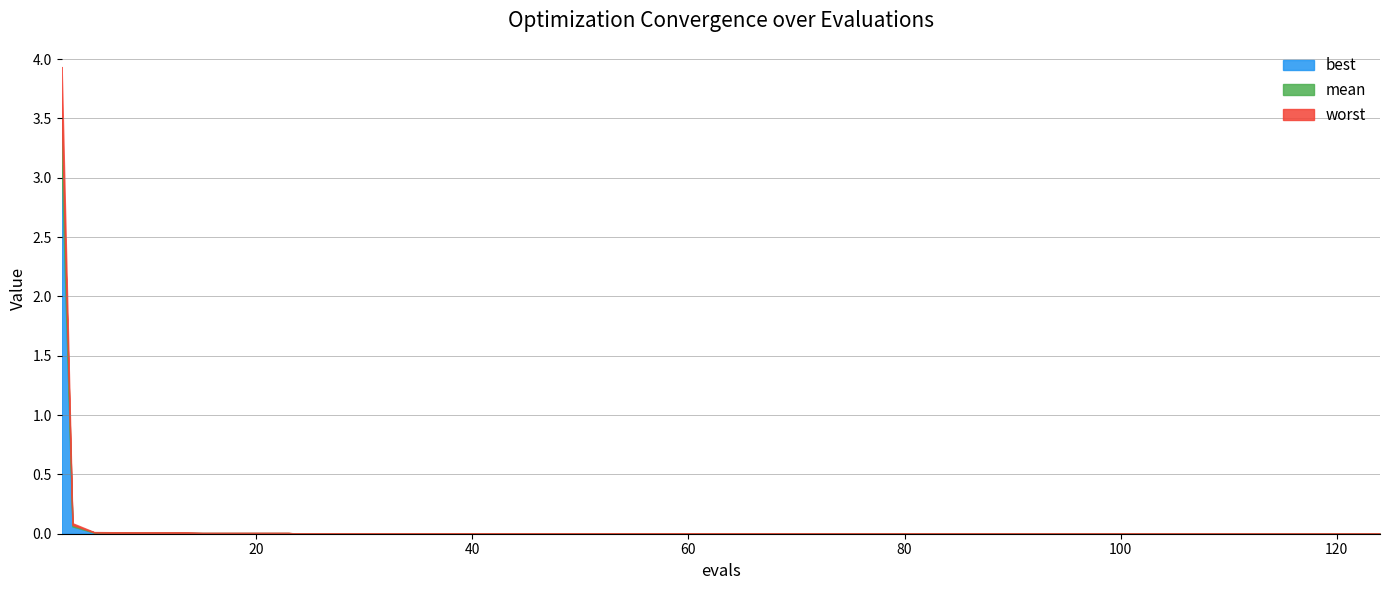

Reading left to right, transcribe all the data shown in this chart.

best: 2=3.1	3=0.1	5=0.0	9=0.0	13=0.0	15=0.0	19=0.0	23=0.0	24=0.0	28=0.0	32=0.0	36=0.0	40=0.0	44=0.0	48=0.0	52=0.0	56=0.0	60=0.0	64=0.0	77=0.0	81=0.0	85=0.0	91=0.0	95=0.0	105=0.0	115=0.0	124=0.0
mean: 2=3.5	3=0.1	5=0.0	9=0.0	13=0.0	15=0.0	19=0.0	23=0.0	24=0.0	28=0.0	32=0.0	36=0.0	40=0.0	44=0.0	48=0.0	52=0.0	56=0.0	60=0.0	64=0.0	77=0.0	81=0.0	85=0.0	91=0.0	95=0.0	105=0.0	115=0.0	124=0.0
worst: 2=3.9	3=0.1	5=0.0	9=0.0	13=0.0	15=0.0	19=0.0	23=0.0	24=0.0	28=0.0	32=0.0	36=0.0	40=0.0	44=0.0	48=0.0	52=0.0	56=0.0	60=0.0	64=0.0	77=0.0	81=0.0	85=0.0	91=0.0	95=0.0	105=0.0	115=0.0	124=0.0